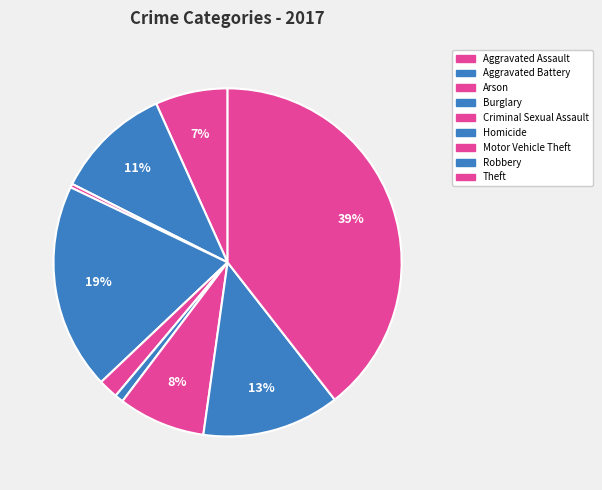

What percentage is NOT represented by Aggravated Battery?

89.2%